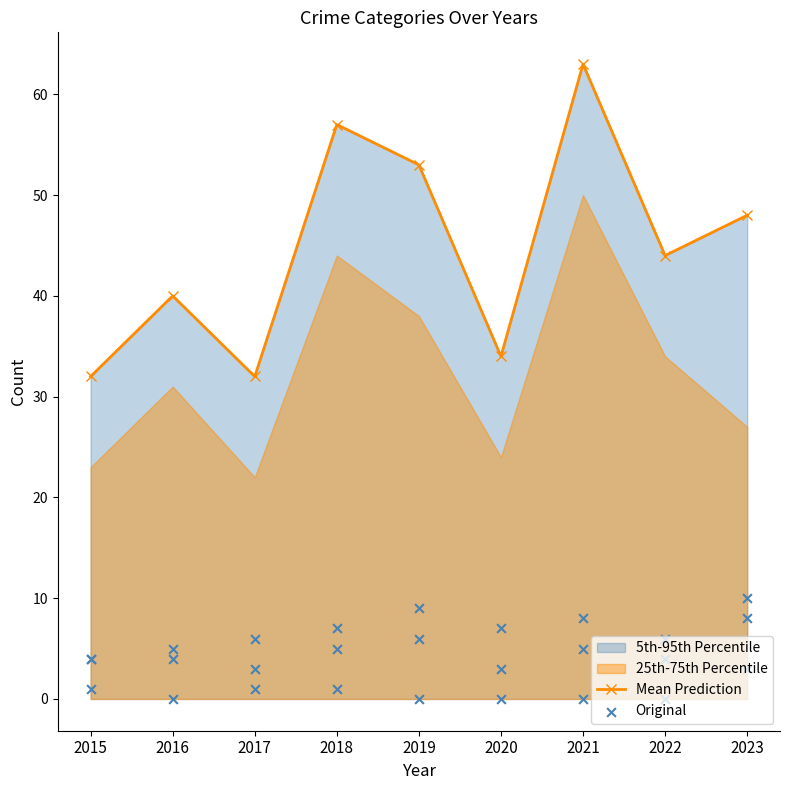

Between 2023 and 2018, which is larger?

2018